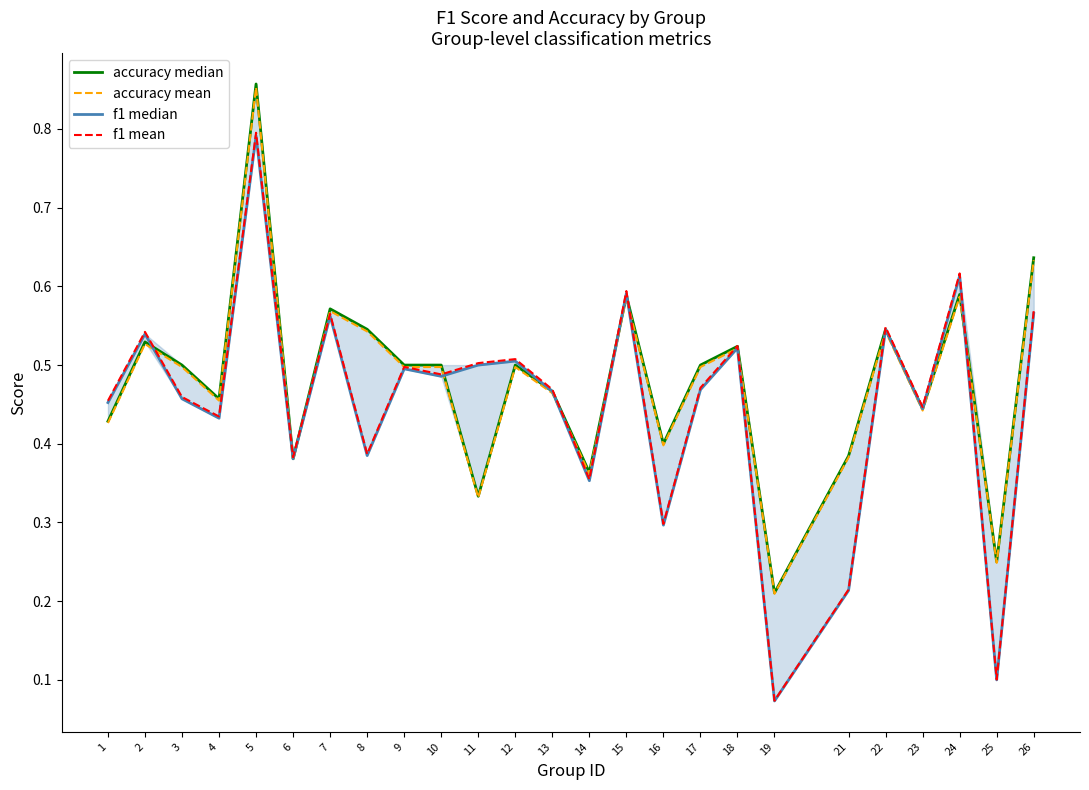

Which label corresponds to the largest value in the chart?

5